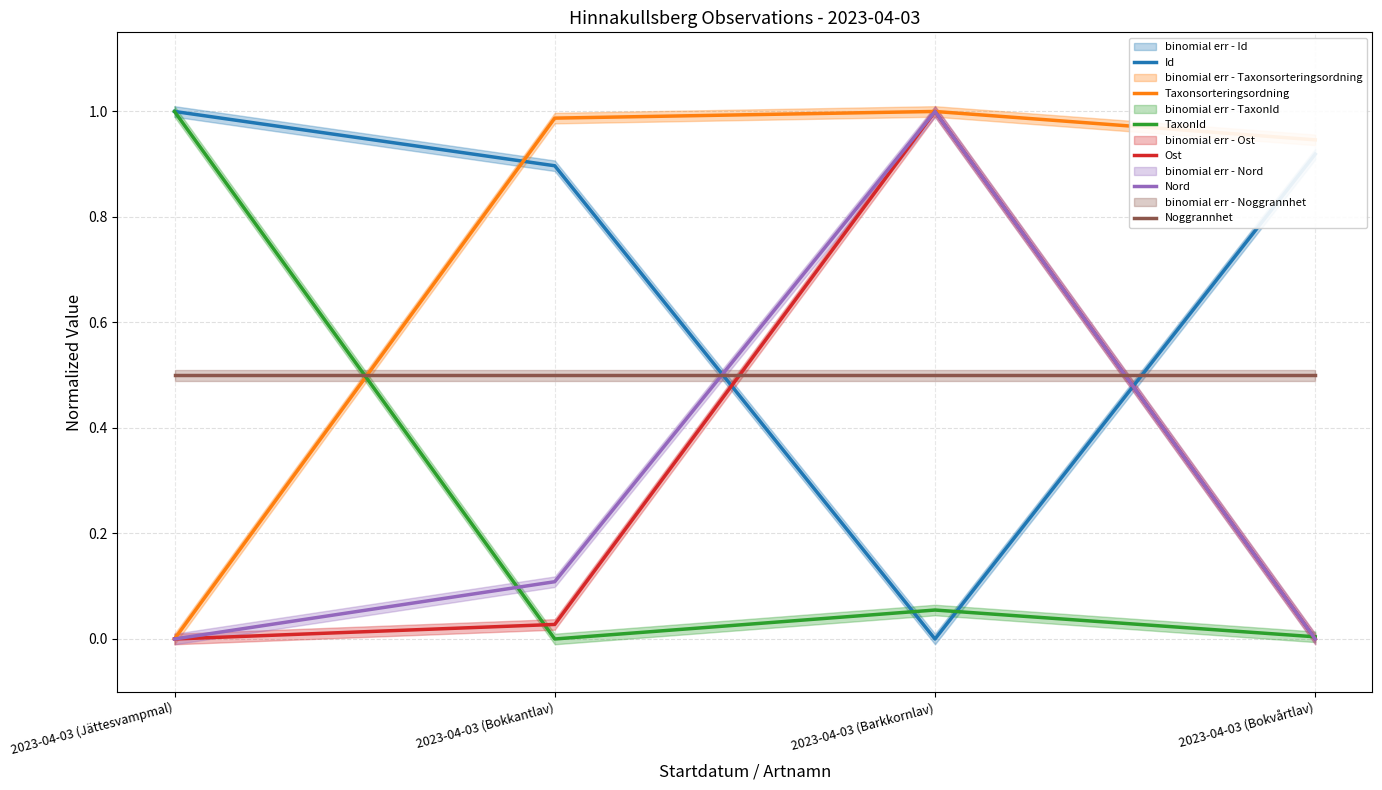

Which category has the lowest value in the TaxonId series?

2023-04-03 (Bokkantlav)